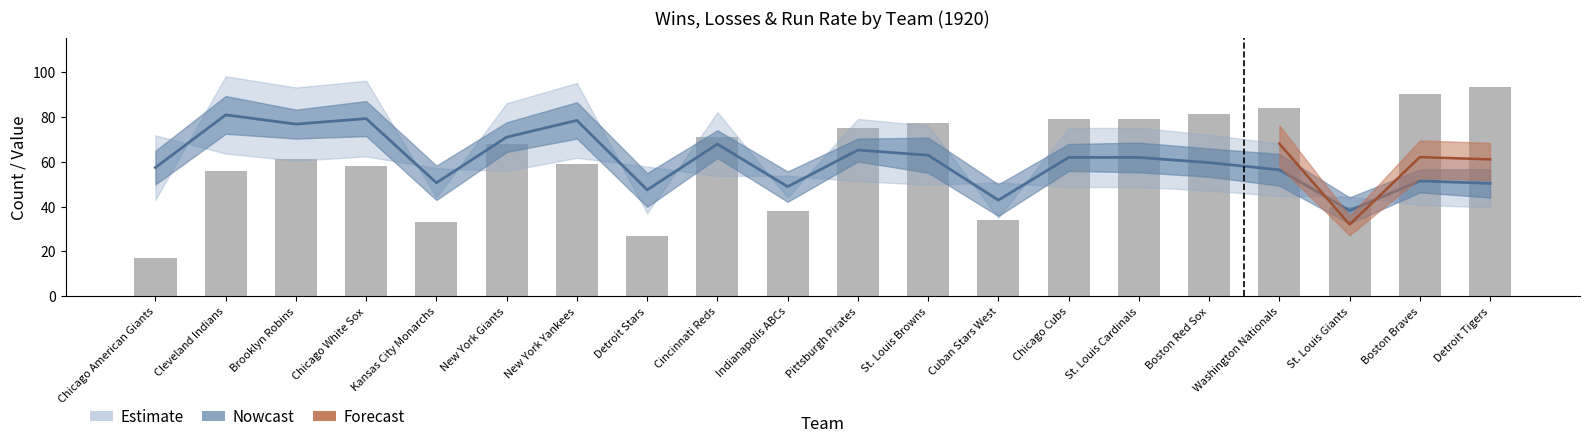

True or false: W (mid) has a value of 56.4 at Washington Nationals.

True